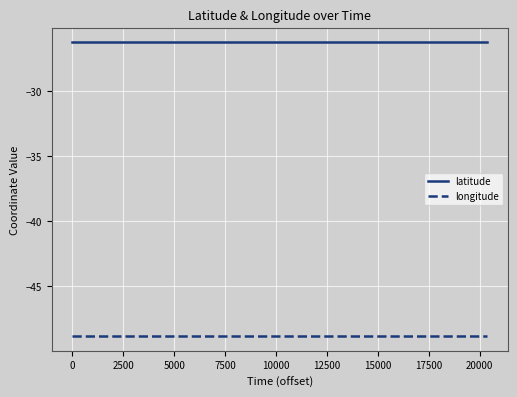

What is the smallest value displayed?

-48.9